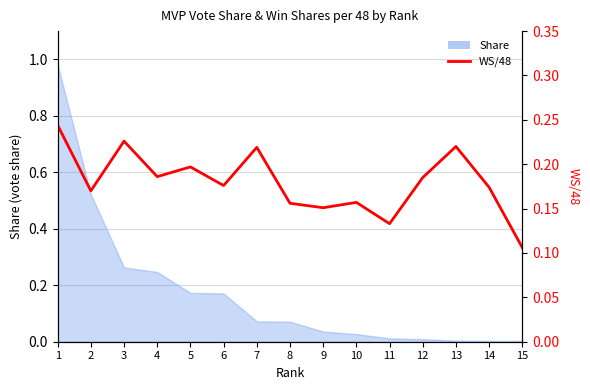

What is the difference between the second highest and minimum values?

0.1